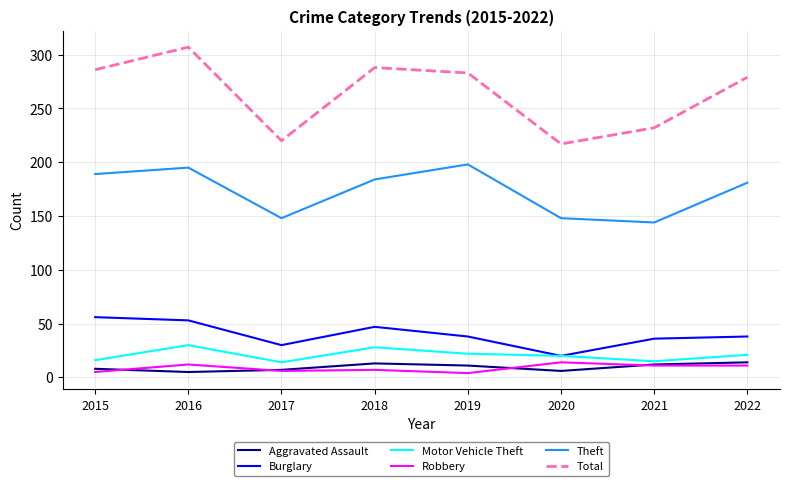

Is the value of Total at 2019 greater than the value of Motor Vehicle Theft at 2017?

Yes